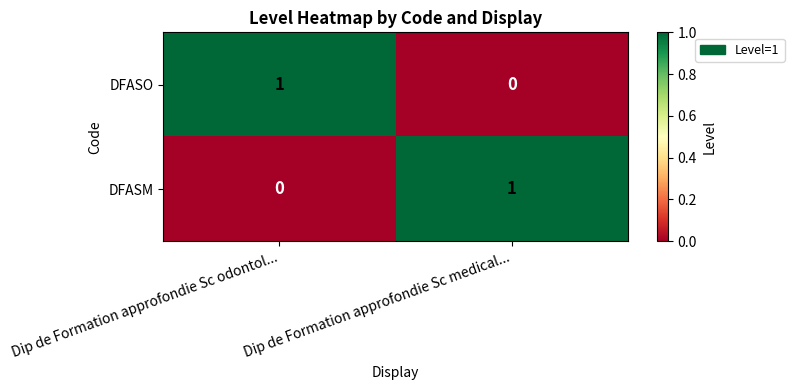

What is the total value across all series at Dip de Formation approfondie Sc odontol...?

1